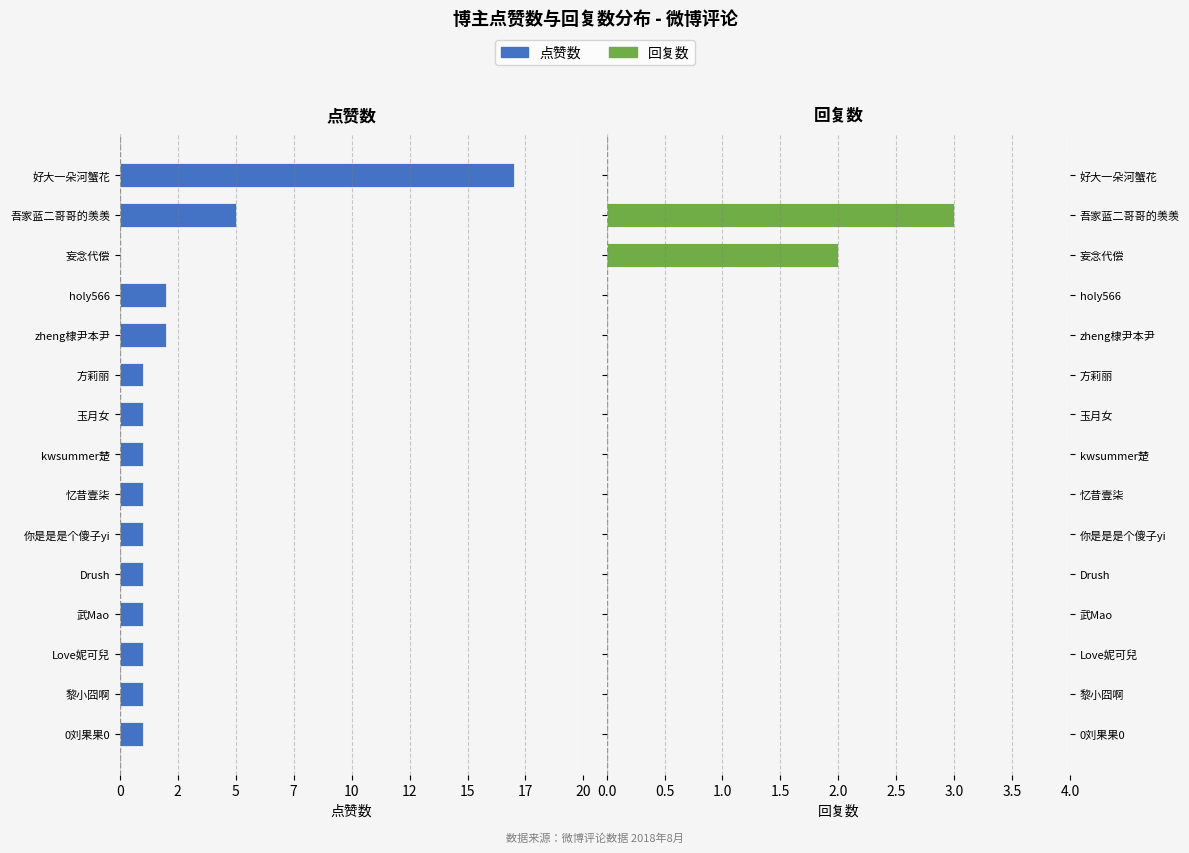

What is the difference between the 点赞数 values at 妄念代偿 and kwsummer楚?

1